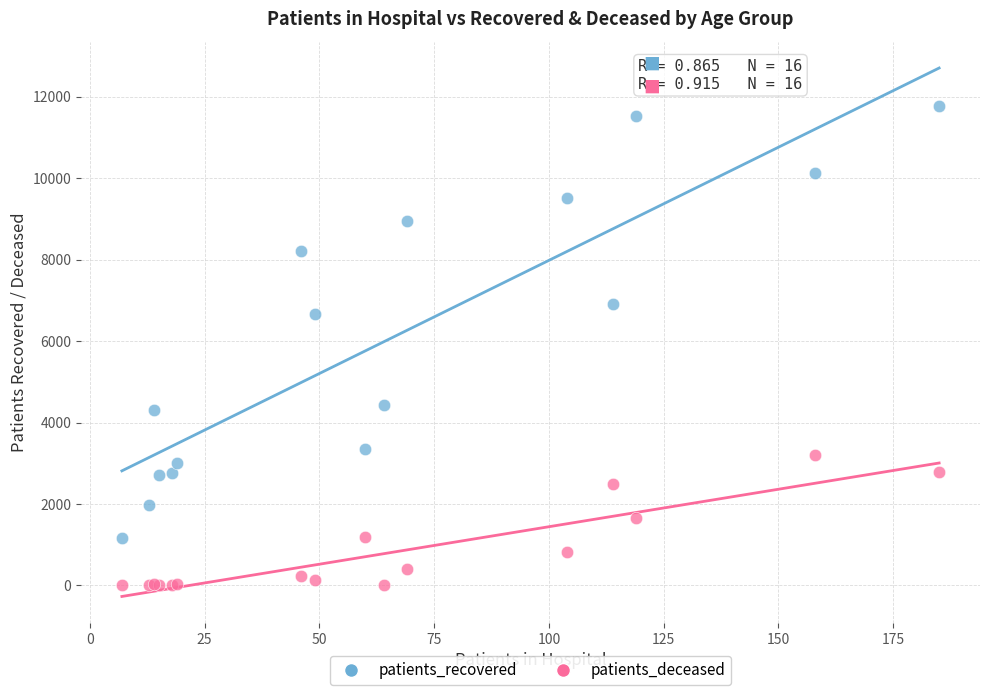

Which series contains the highest Y value?

patients_recovered